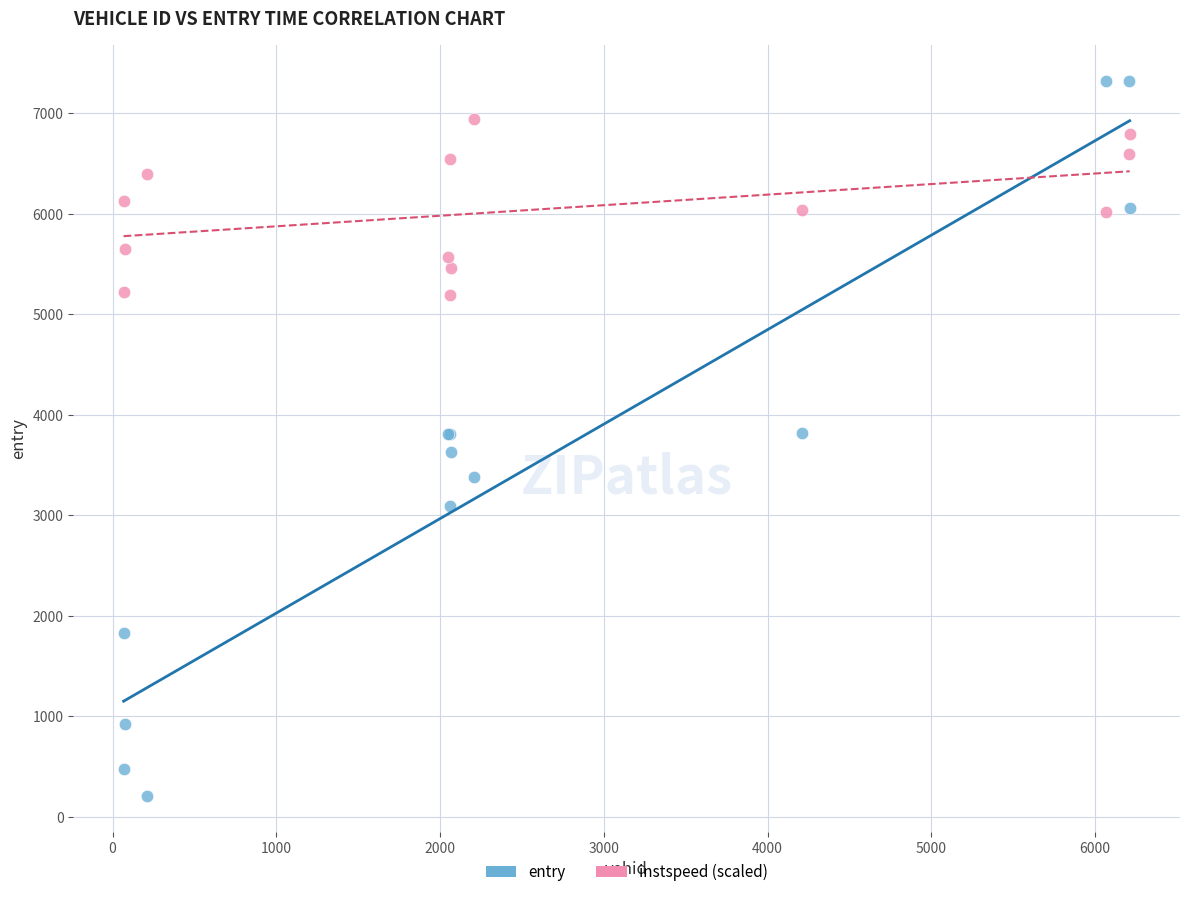

Which series contains the lowest Y value?

entry